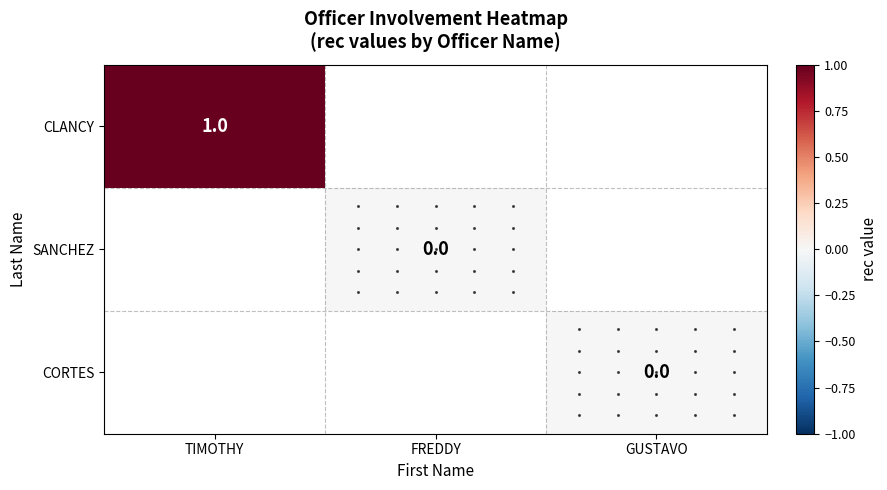

At how many categories does at least one series exceed 0?

1